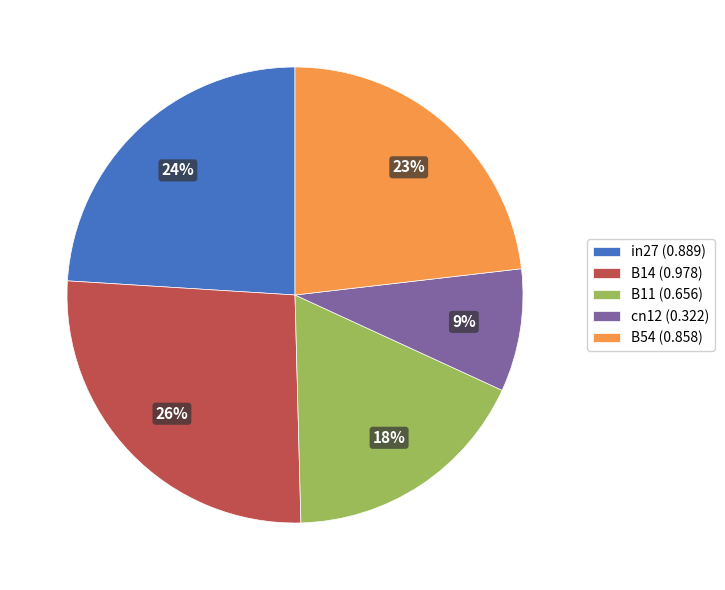

True or false: B11 accounts for 18% of the total.

True